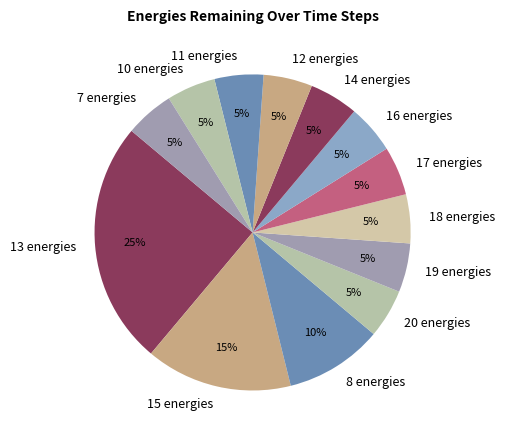

Count the number of slices in the pie.

13